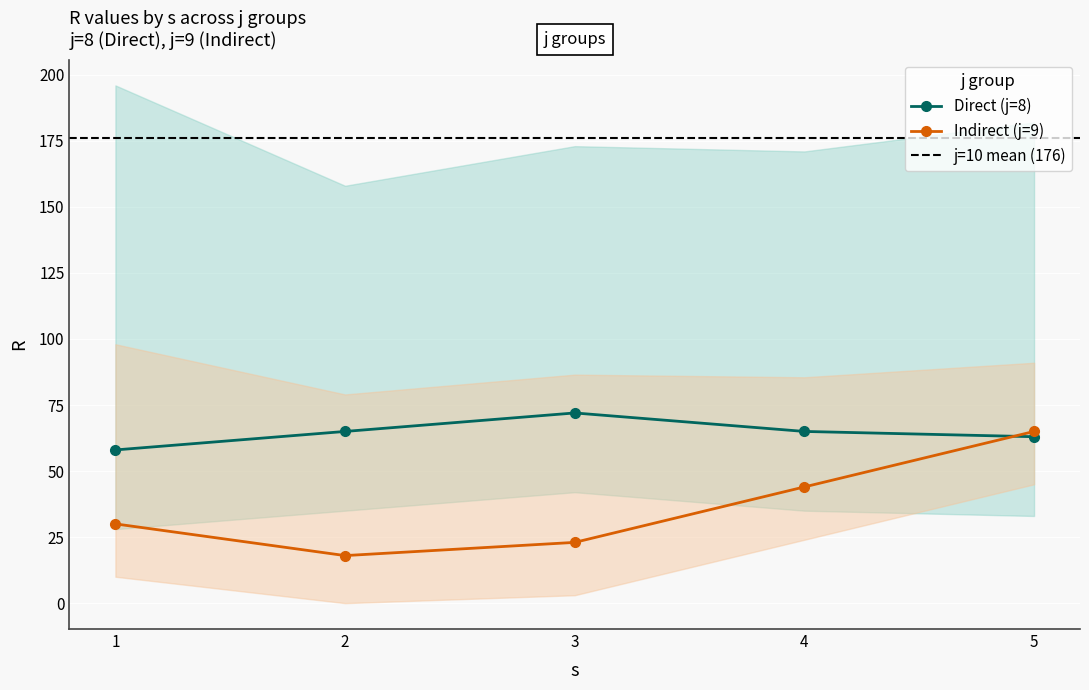

What is the difference between the second highest and second lowest values in the j8_R series?

2